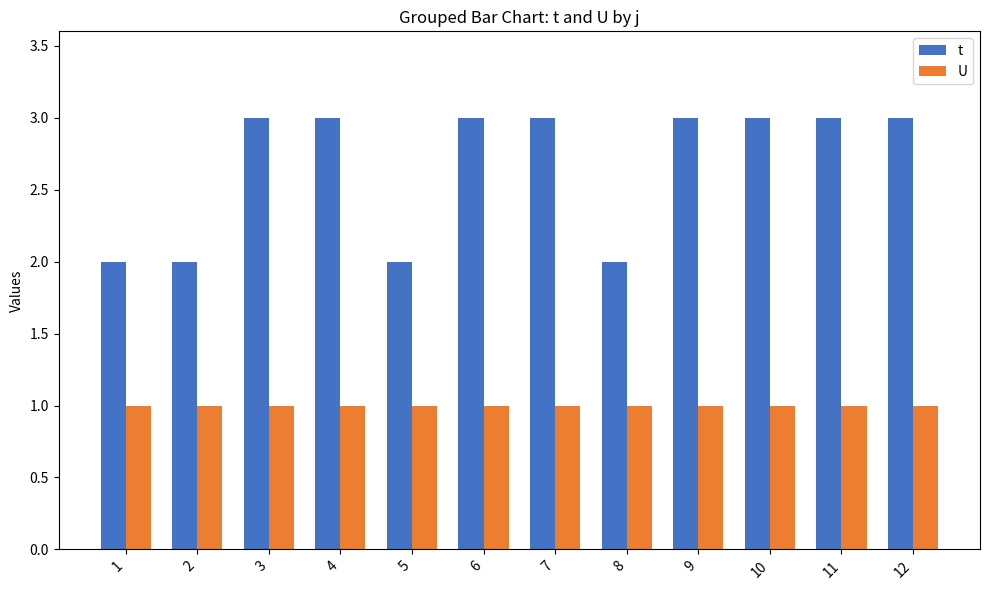

Which series has the largest range (max minus min)?

t